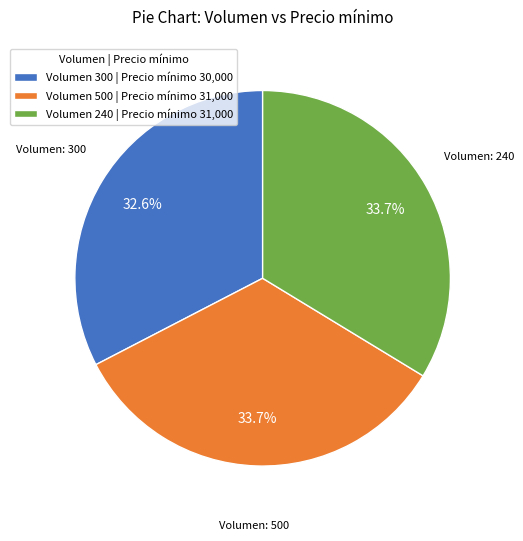

To the nearest percent, what is the average slice percentage?

33%